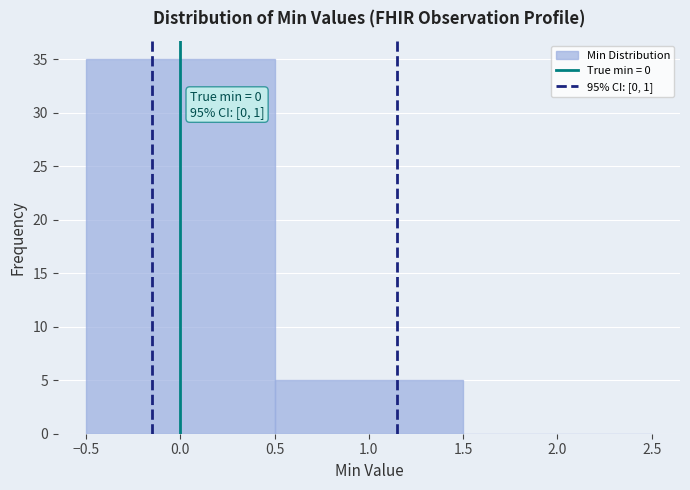

Over which range of the x-axis is the bar tallest?

-0.5 to 0.5